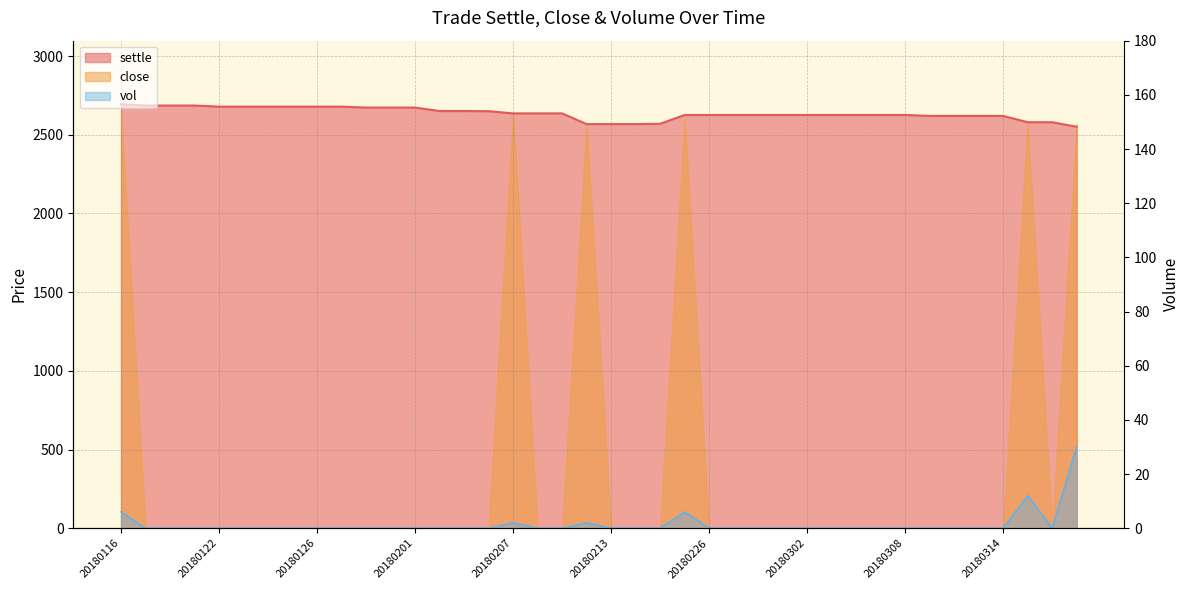

Is it true that settle equals 1592 at 20180209?

False